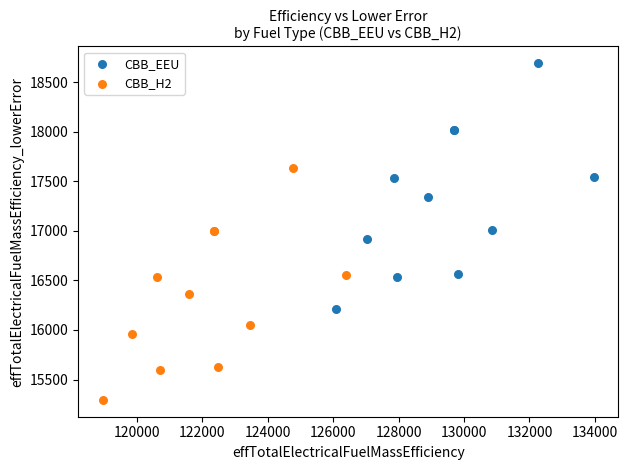

Which series contains the lowest Y value?

CBB_H2